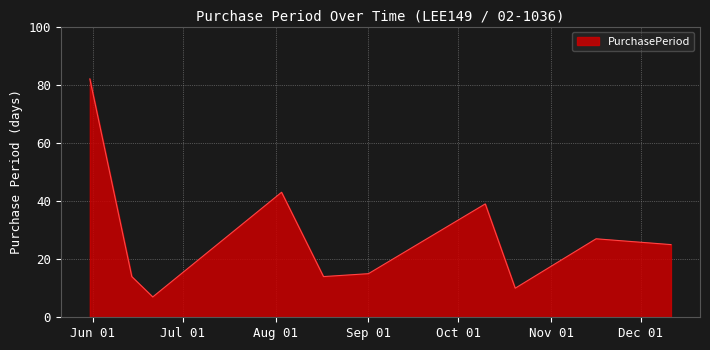

What is the difference between the maximum and minimum values?

75